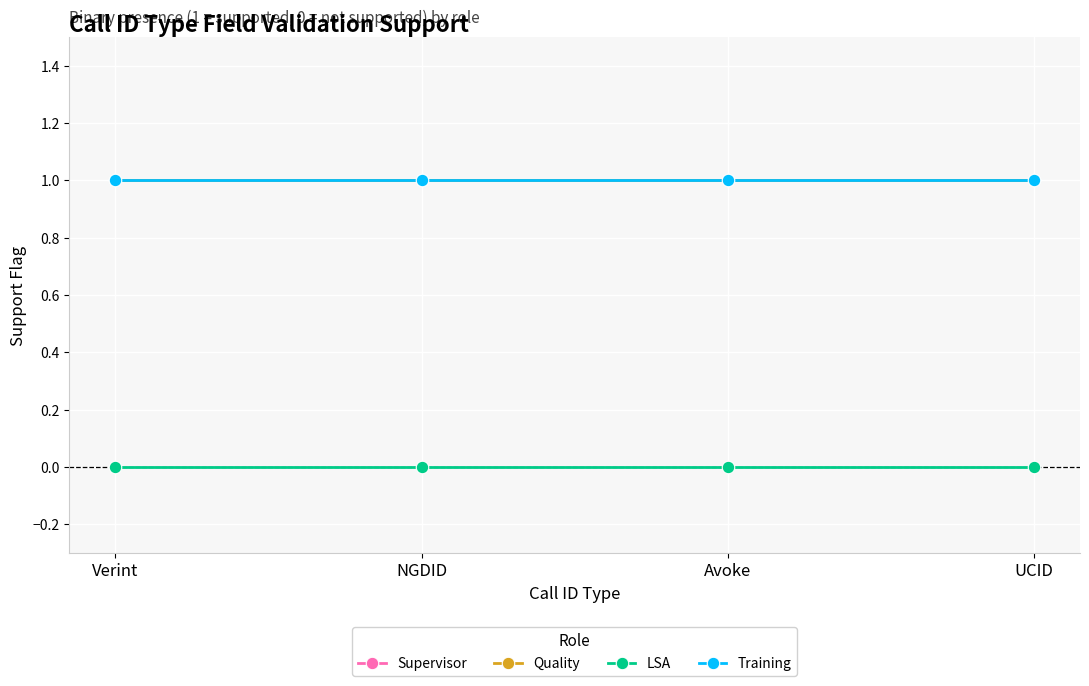

What is the average value of the Quality series?

1